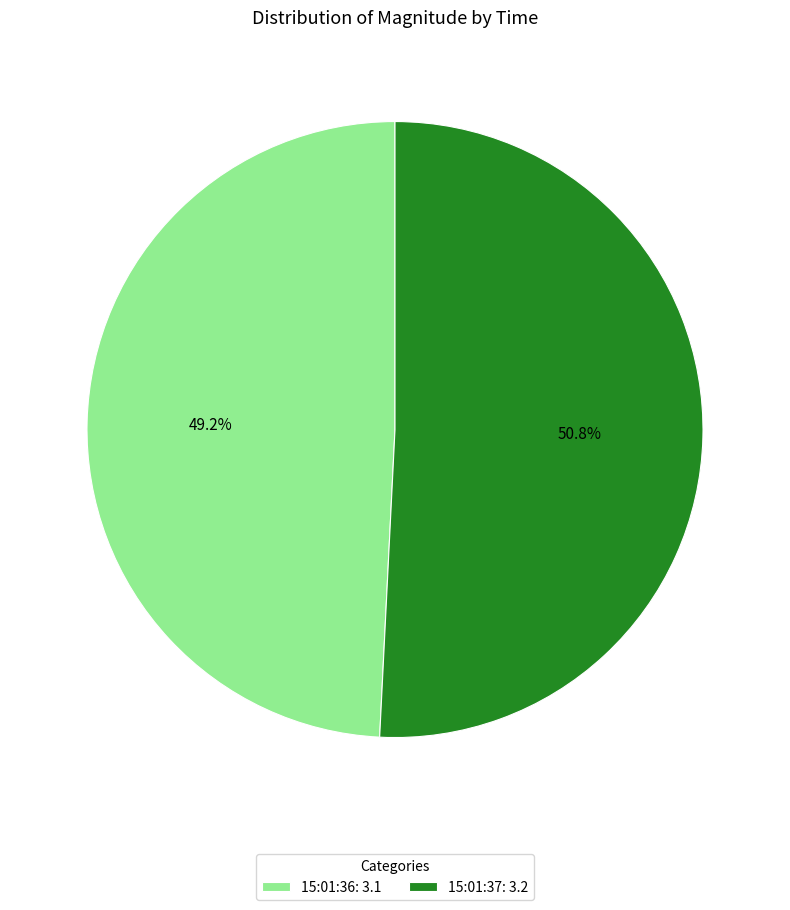

What percentage is the 15:01:37 slice, to the nearest percent?

51%